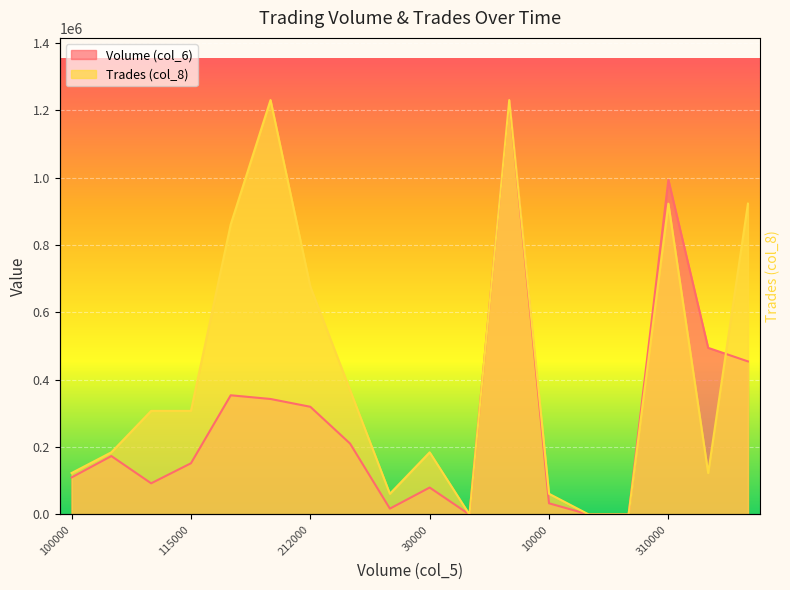

Reading left to right, transcribe all the data shown in this chart.

Volume (col_6): 110000	173500	92540	152070	353910	342930	319790	210470	17430	80000	0	1230400	33200	0	0	993600	494700	454500
Trades (col_8): 123040	184560	307600	307600	861280	1230400	676720	369120	61520	184560	0	1230400	61520	0	0	922800	123040	922800